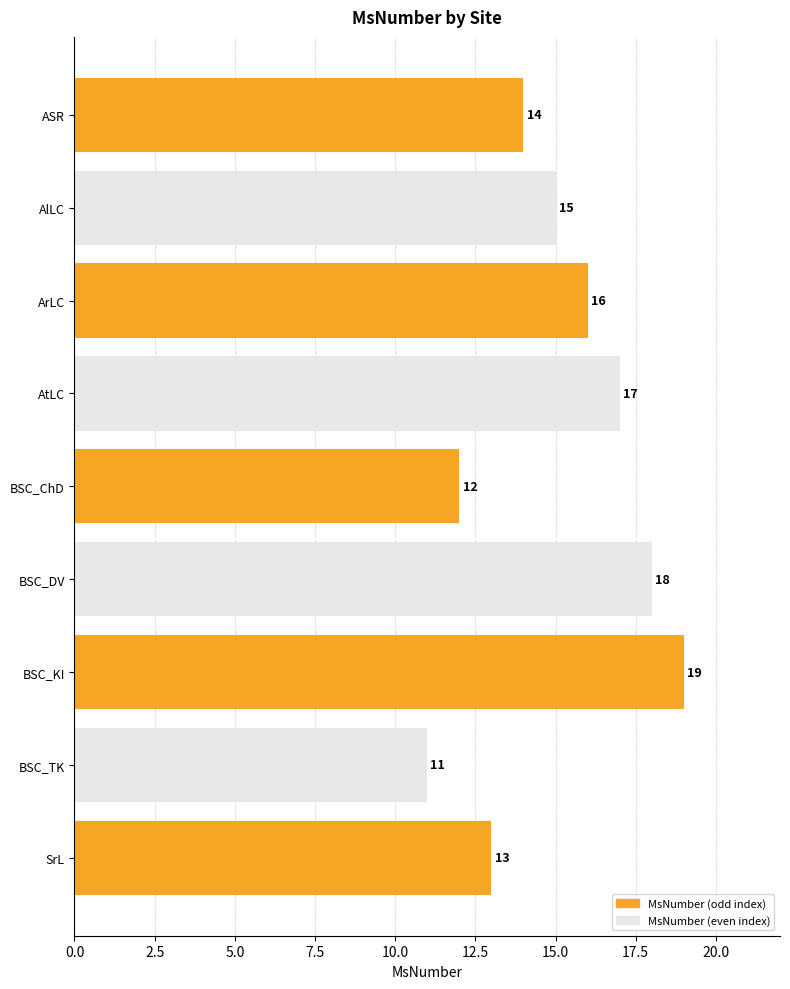

Reading top to bottom, list all the values displayed in this chart.

ASR=14	AlLC=15	ArLC=16	AtLC=17	BSC_ChD=12	BSC_DV=18	BSC_KI=19	BSC_TK=11	SrL=13